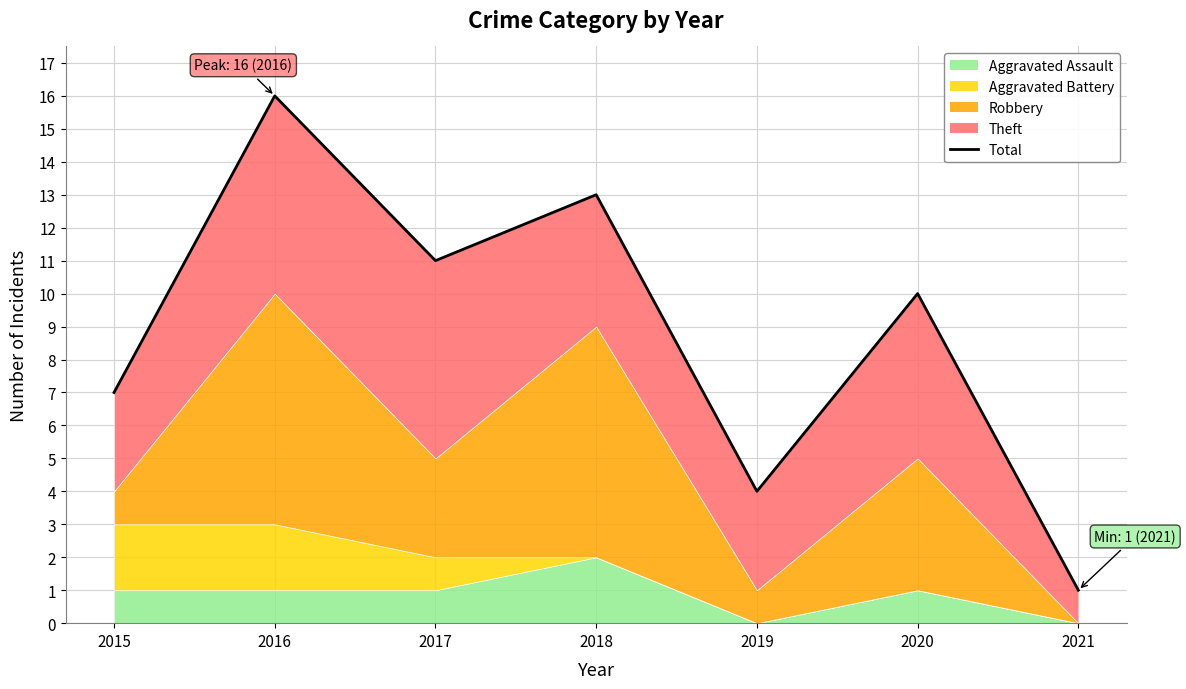

List the labels in order of value, smallest first.

2021, 2019, 2015, 2020, 2017, 2018, 2016